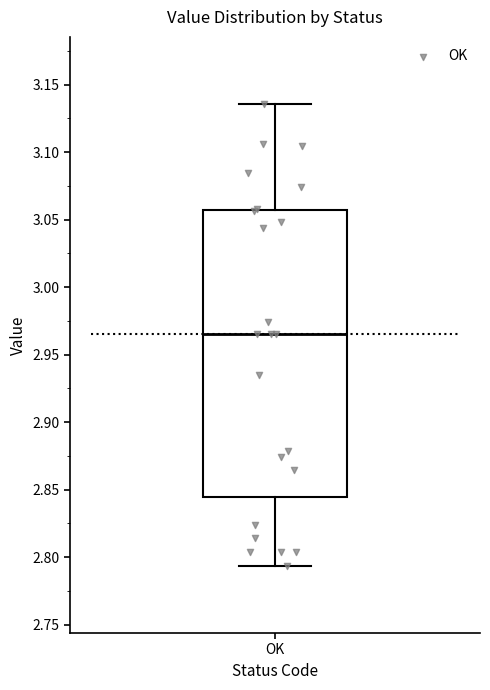

Transcribe this box plot: give where the median line is, the range the box spans, and where the two whiskers end, as read against the y-axis. The values are not printed on the chart, so give them approximately, as read against the axis.

median 2.965, box 2.845 to 3.055, whiskers 2.795 to 3.135